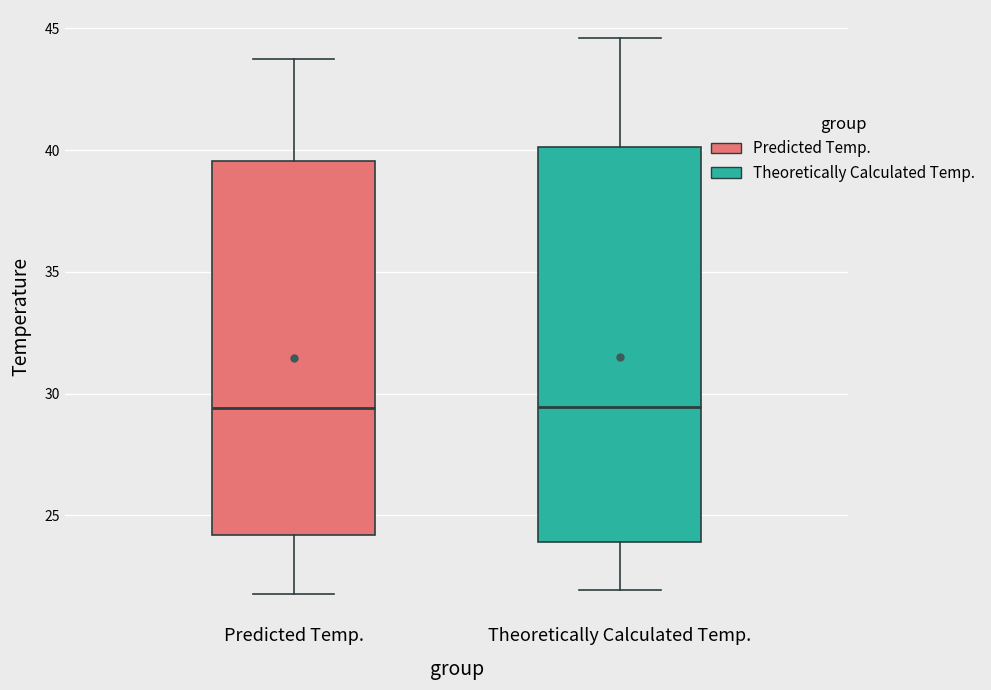

Comparing the boxes themselves (not the whiskers), which one is the tallest?

Theoretically Calculated Temp.